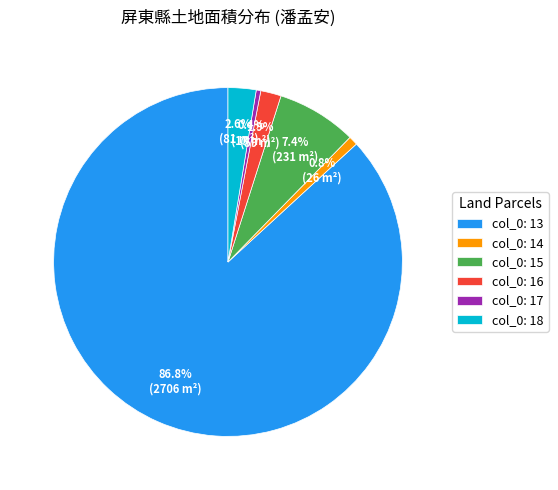

What is the largest slice in the pie chart?

col_0: 13